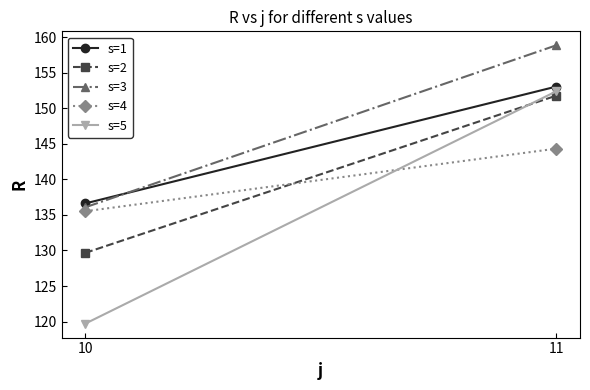

What is the average value of the s=1 series?

144.8